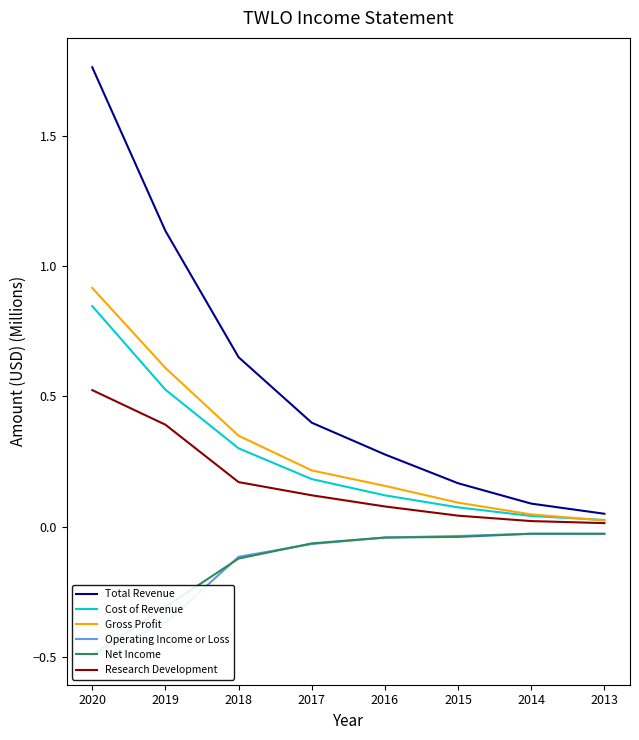

Reading left to right, extract all data points from this chart.

Total Revenue: 2020=1.8	2019=1.1	2018=0.7	2017=0.4	2016=0.3	2015=0.2	2014=0.1	2013=0.0
Cost of Revenue: 2020=0.8	2019=0.5	2018=0.3	2017=0.2	2016=0.1	2015=0.1	2014=0.0	2013=0.0
Gross Profit: 2020=0.9	2019=0.6	2018=0.3	2017=0.2	2016=0.2	2015=0.1	2014=0.0	2013=0.0
Operating Income or Loss: 2020=-0.5	2019=-0.4	2018=-0.1	2017=-0.1	2016=-0.0	2015=-0.0	2014=-0.0	2013=-0.0
Net Income: 2020=-0.5	2019=-0.3	2018=-0.1	2017=-0.1	2016=-0.0	2015=-0.0	2014=-0.0	2013=-0.0
Research Development: 2020=0.5	2019=0.4	2018=0.2	2017=0.1	2016=0.1	2015=0.0	2014=0.0	2013=0.0